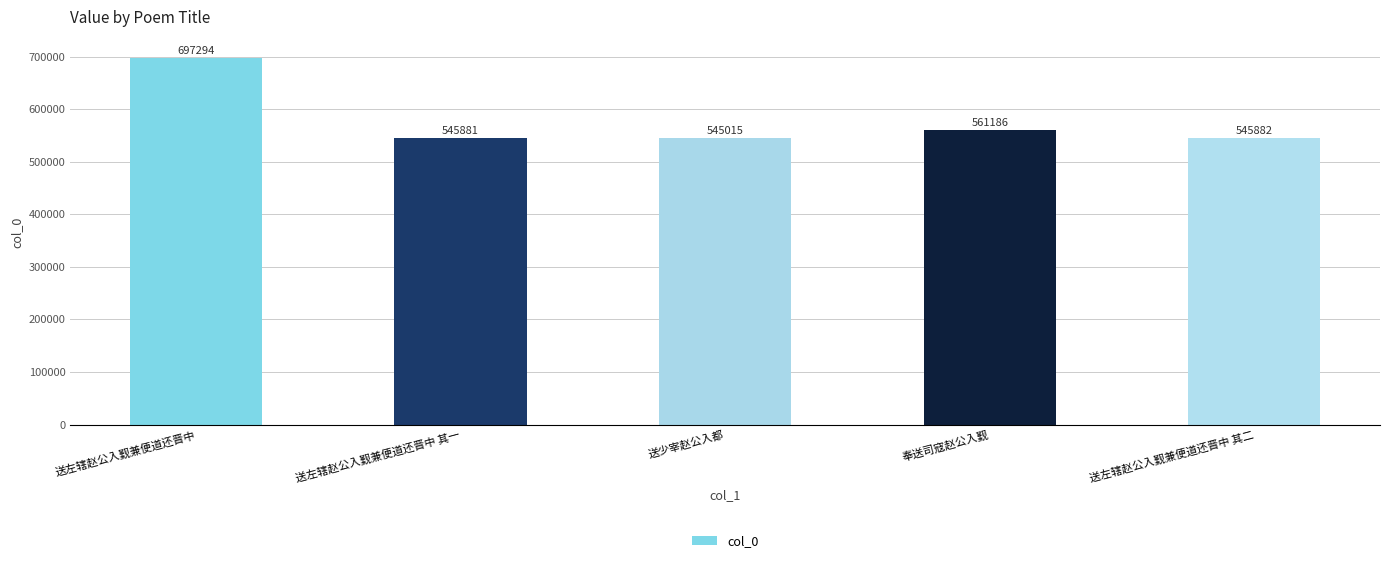

What is the greatest value displayed?

697294